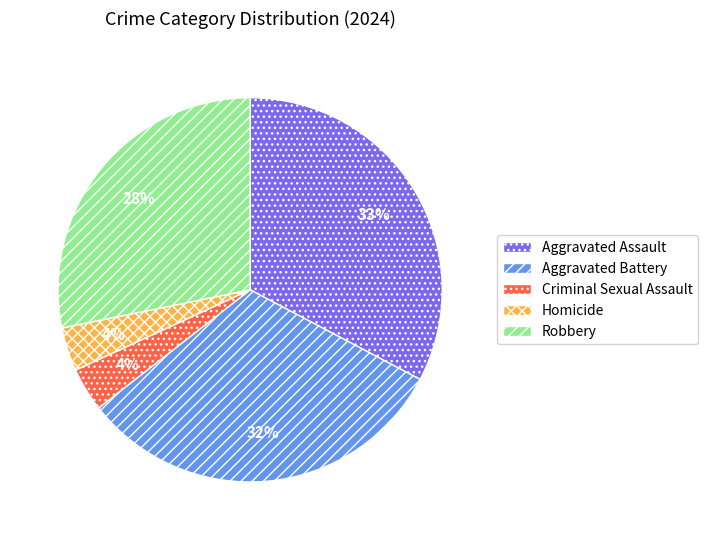

How many segments does this pie chart have?

5